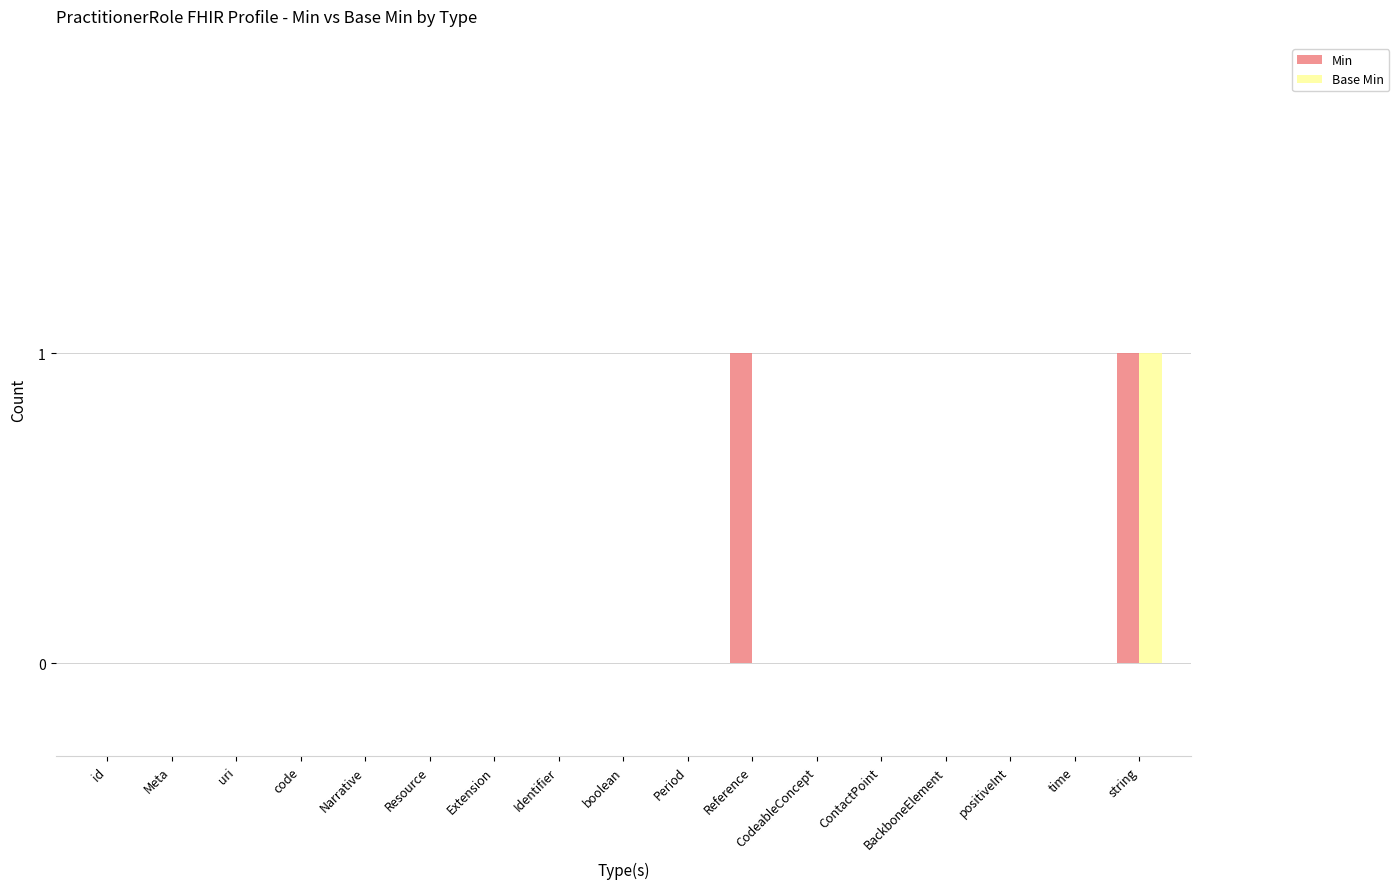

The value of Base Min at Identifier is 0. True or false?

True